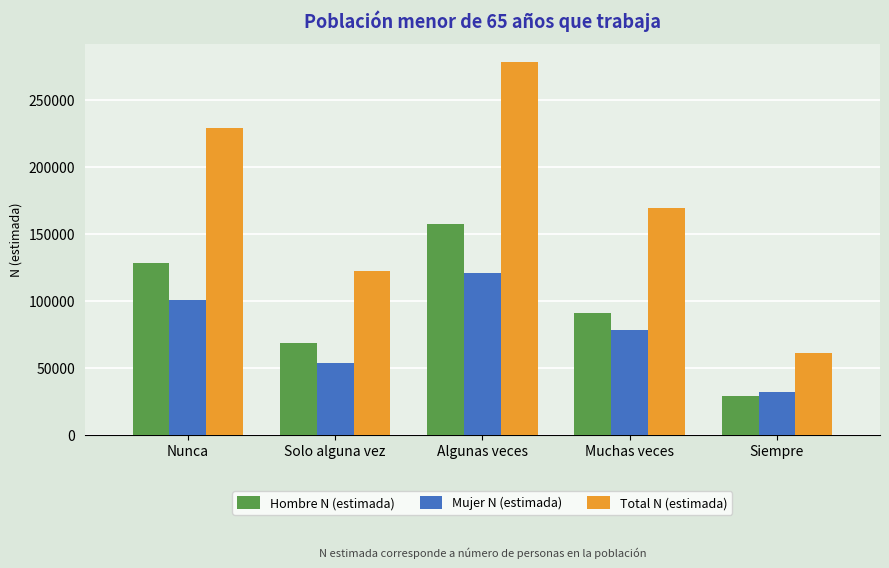

Which series has the largest range (max minus min)?

Total N (estimada)